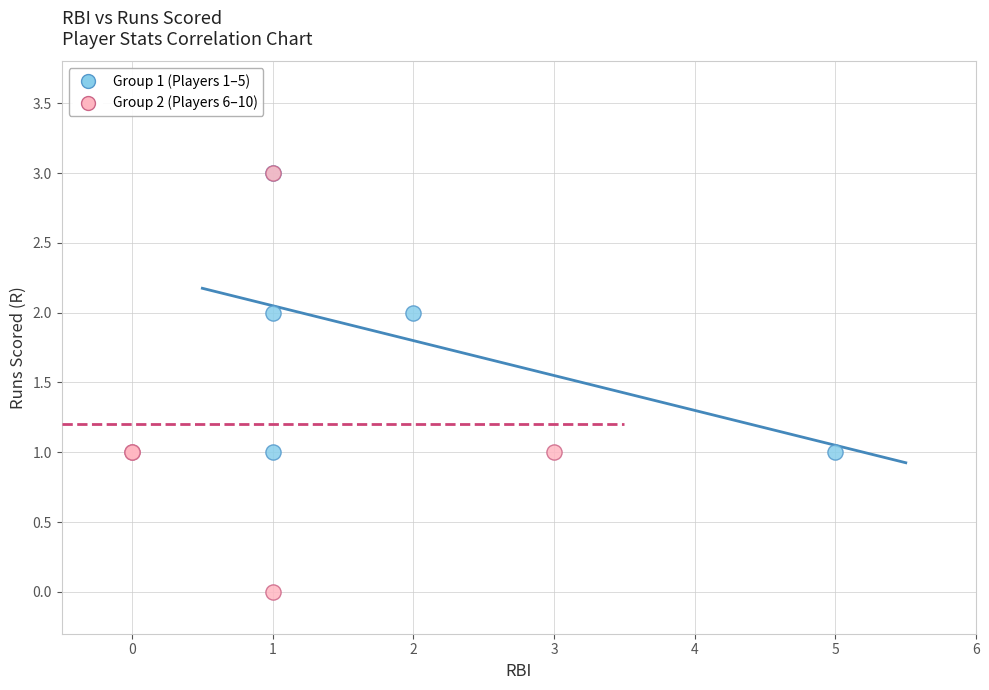

What are all the series names shown in the legend?

Group 1 (Players 1–5), Group 2 (Players 6–10)